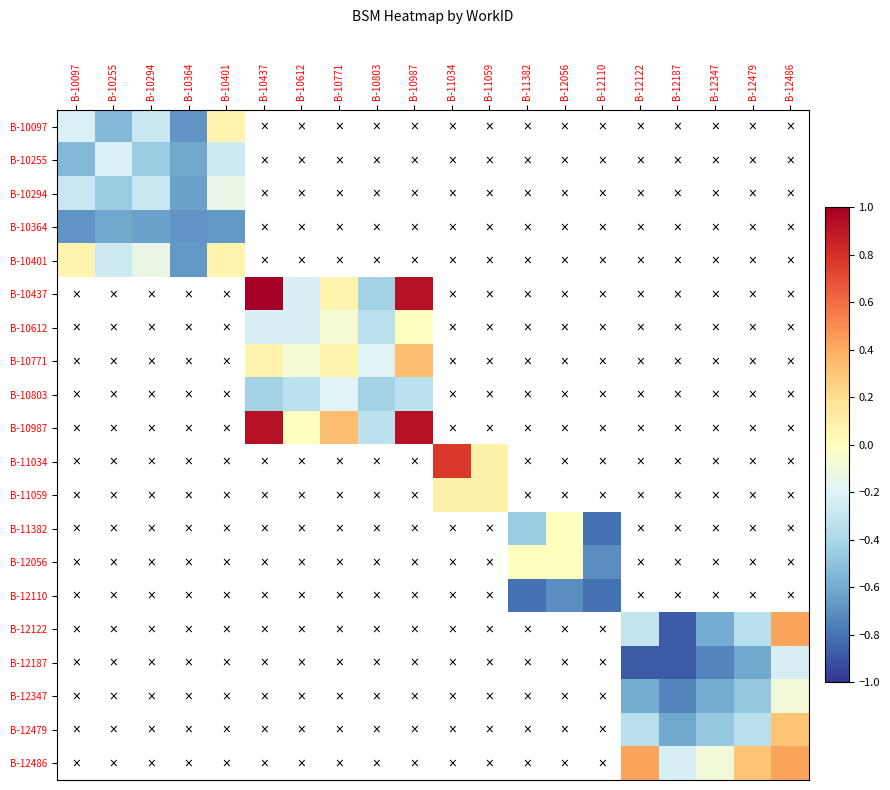

Which label corresponds to the largest value in the chart?

B-10437